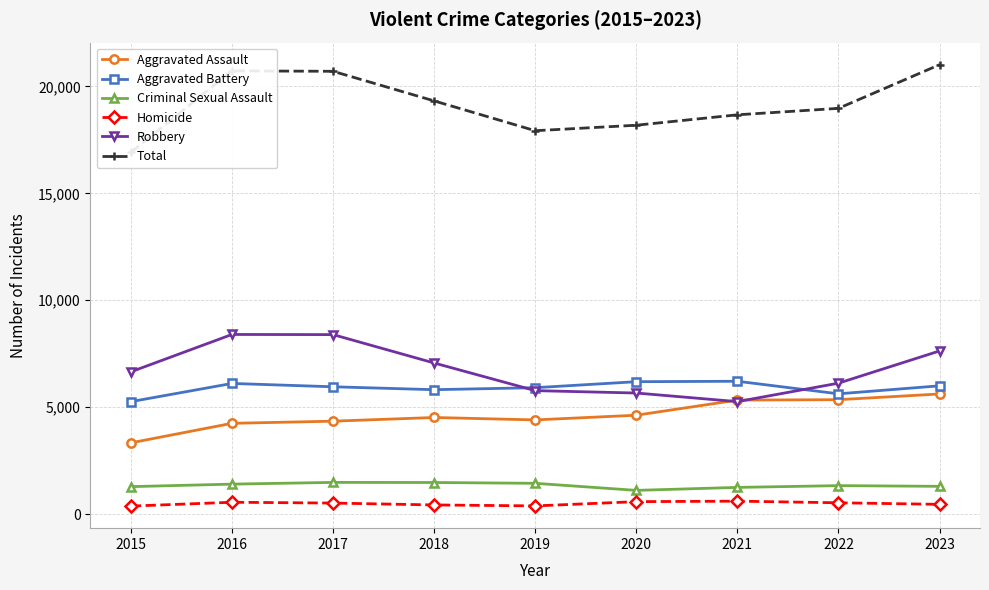

Is it true that Robbery equals 5262 at 2021?

True